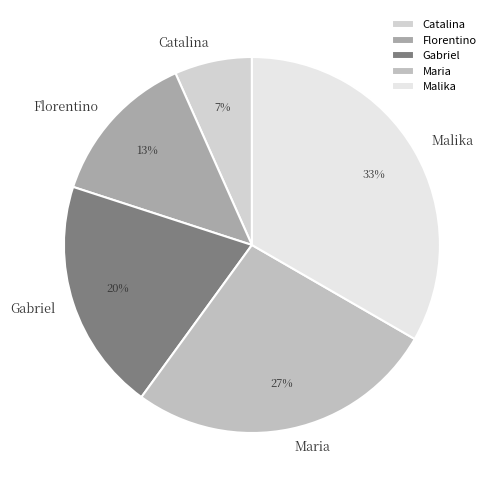

Is it true that Malika is 33% of the pie?

True